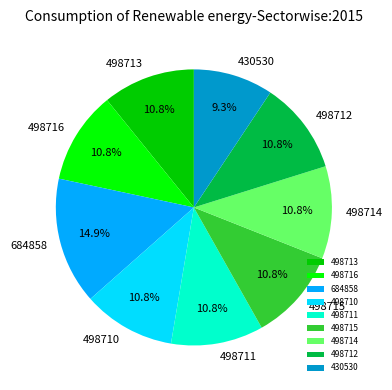

What percentage is the 684858 slice, to the nearest percent?

15%